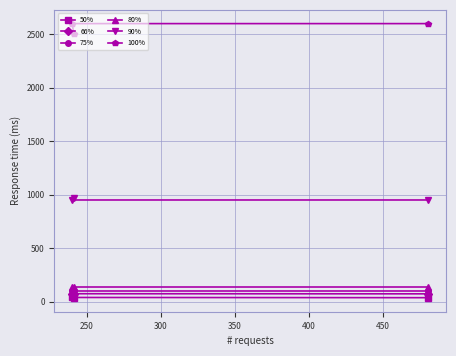

At how many categories does at least one series exceed 1882?

3